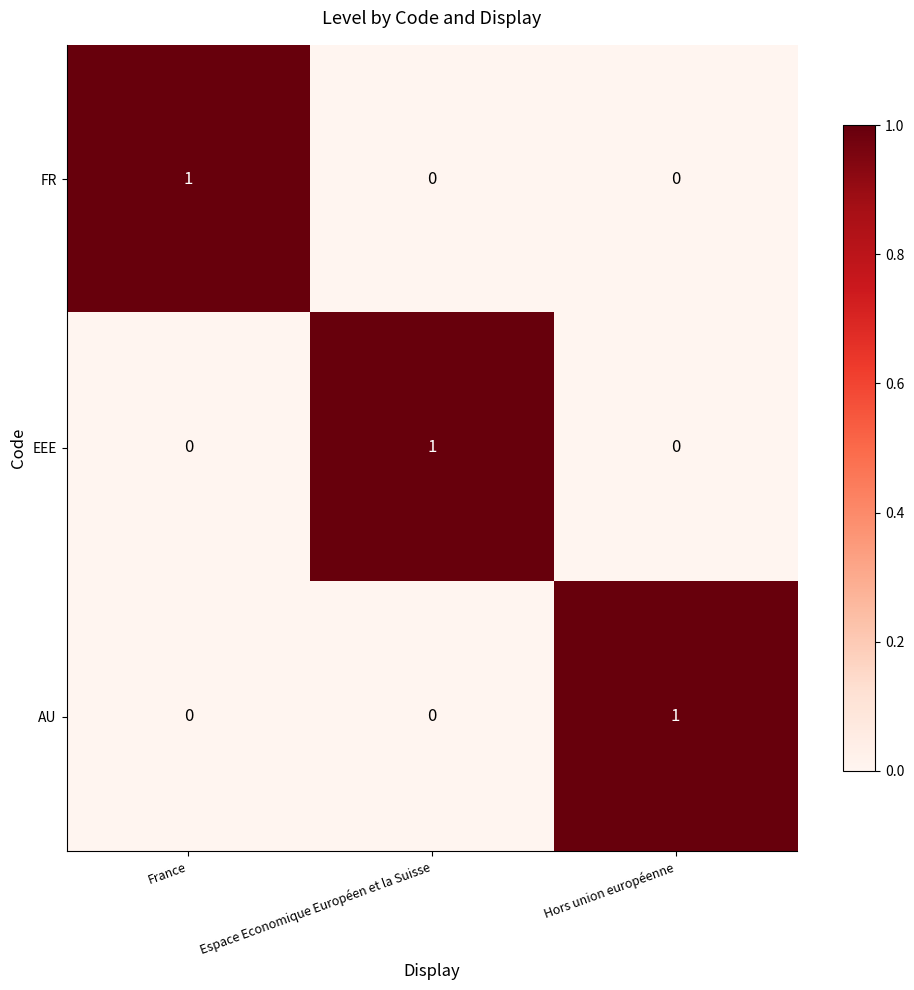

True or false: AU has a value of 1 at France.

False